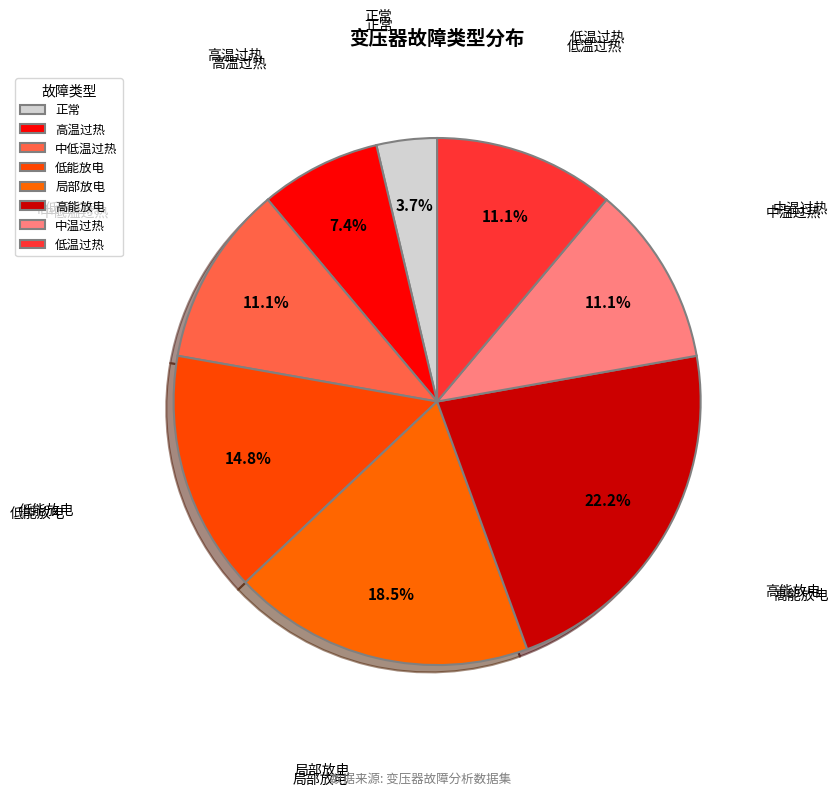

How many slices are in this pie chart?

8